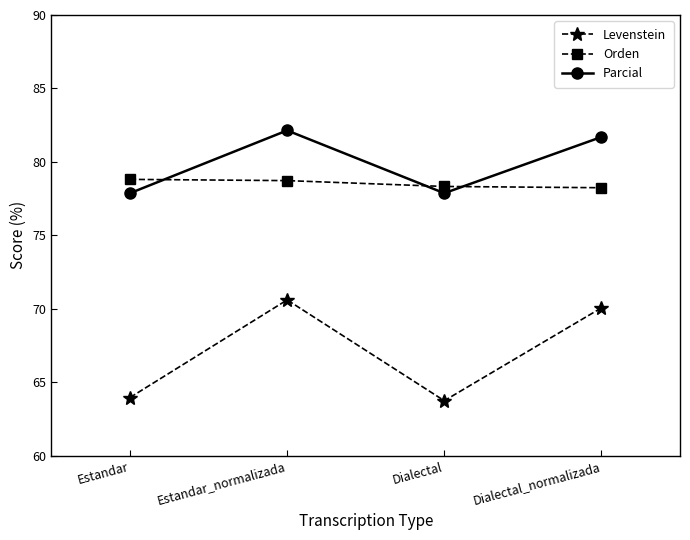

True or false: Orden has a value of 78.3 at Dialectal.

True